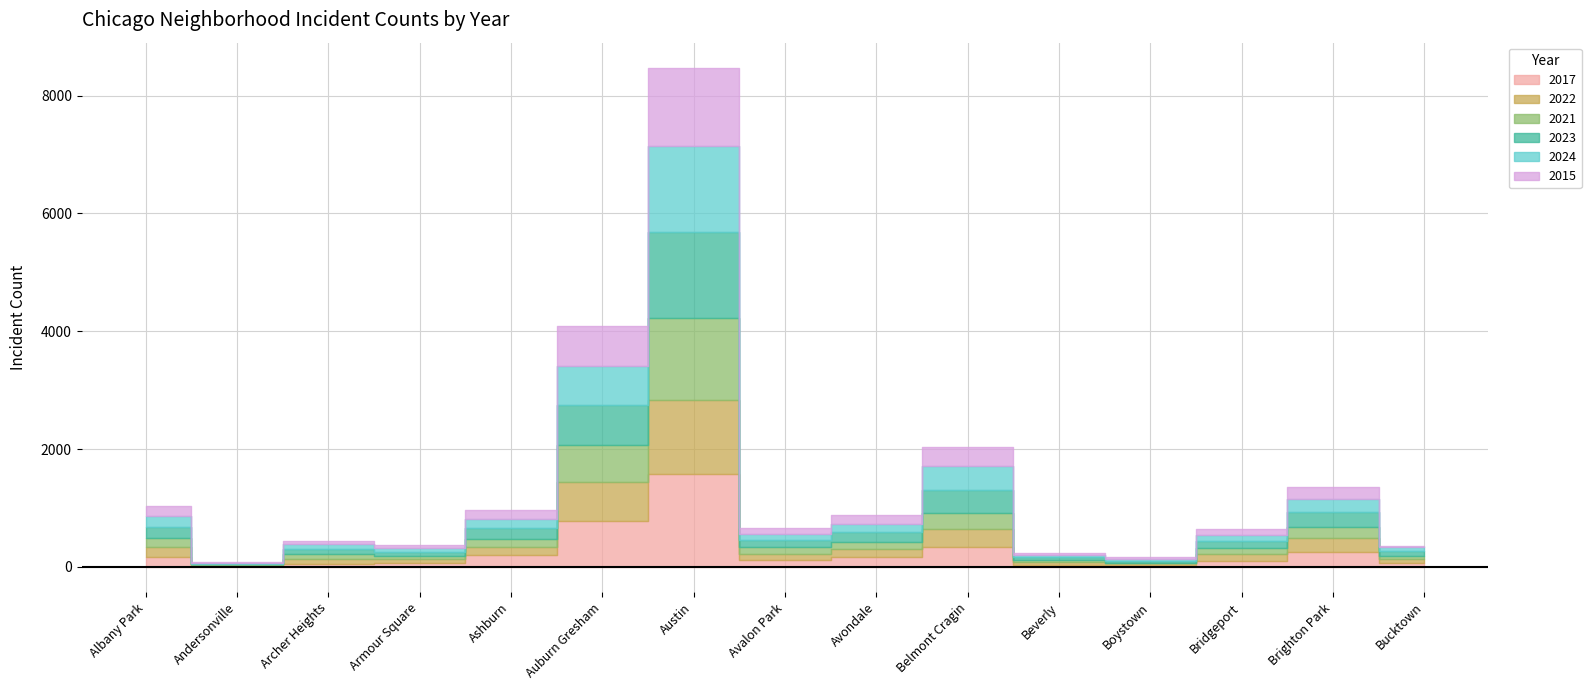

Which category has the lowest value across all series?

Andersonville